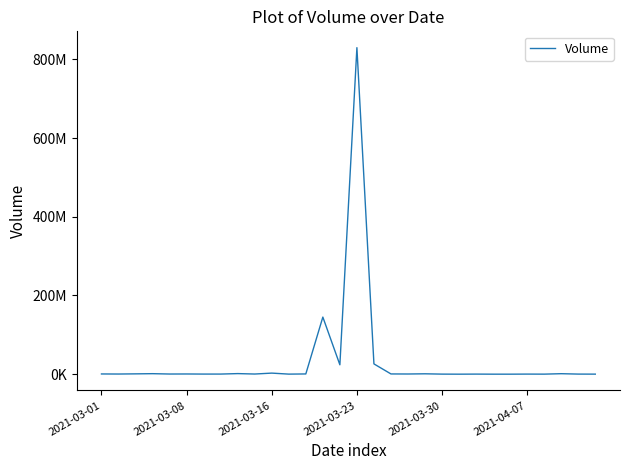

Does the chart have visible grid lines?

No